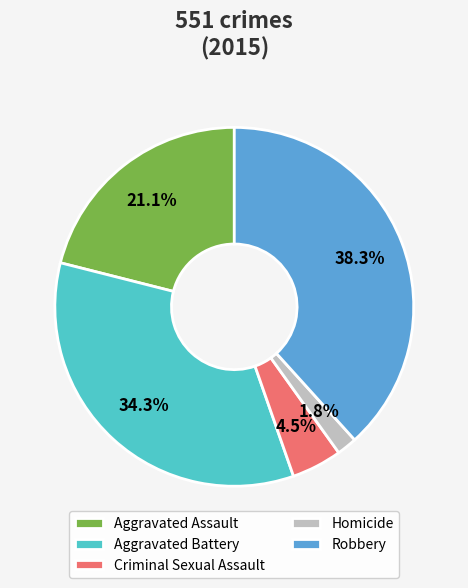

What percentage is the Homicide slice, to the nearest percent?

2%